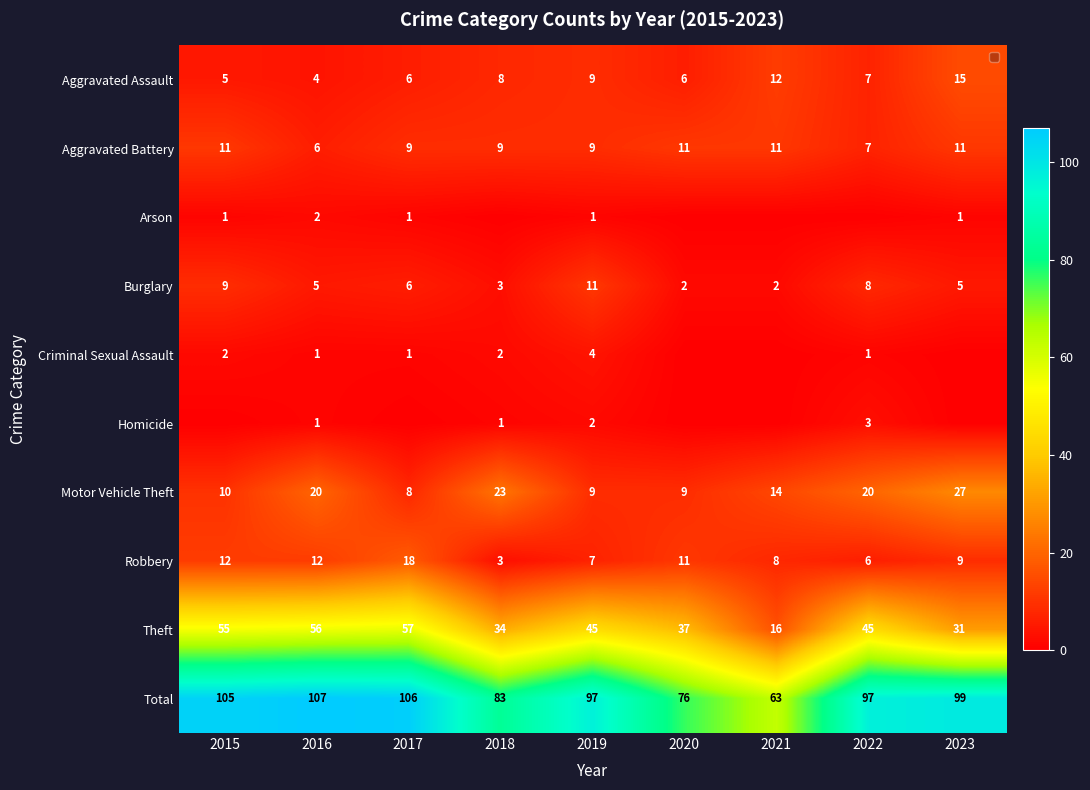

Is the value of Total at 2021 greater than the value of Homicide at 2019?

Yes